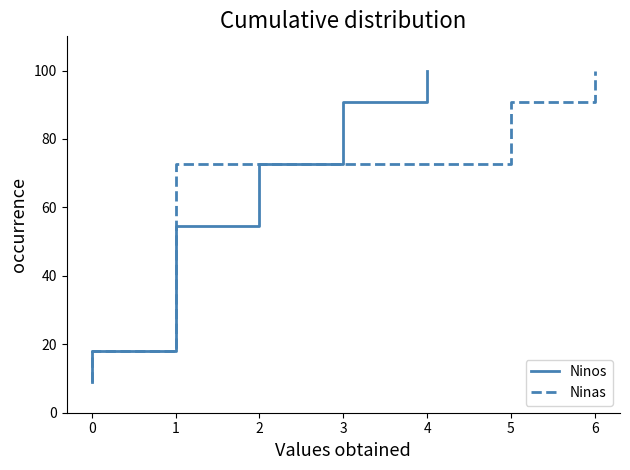

True or false: Ninos has more than 0 points higher than both neighbors.

False